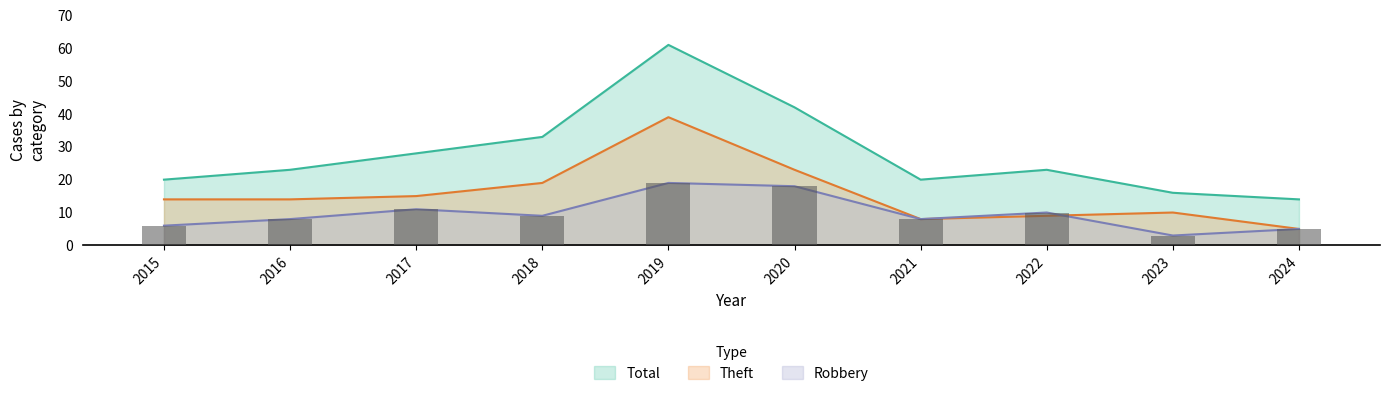

Reading left to right, what are all the values shown in this chart?

Robbery: 2015=6	2016=8	2017=11	2018=9	2019=19	2020=18	2021=8	2022=10	2023=3	2024=5
Theft: 2015=14	2016=14	2017=15	2018=19	2019=39	2020=23	2021=8	2022=9	2023=10	2024=5
Total: 2015=20	2016=23	2017=28	2018=33	2019=61	2020=42	2021=20	2022=23	2023=16	2024=14